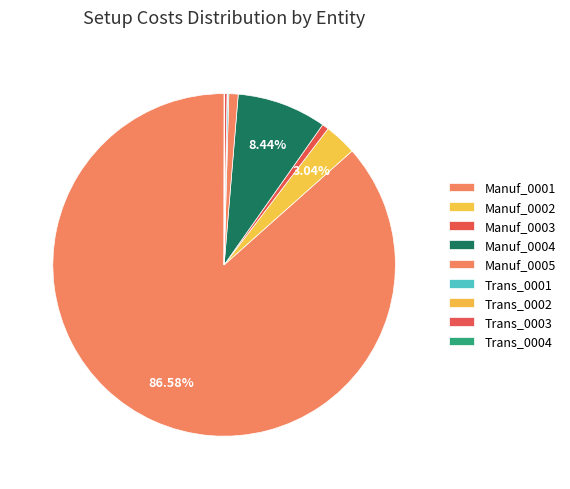

True or false: Manuf_0003 accounts for 14% of the total.

False